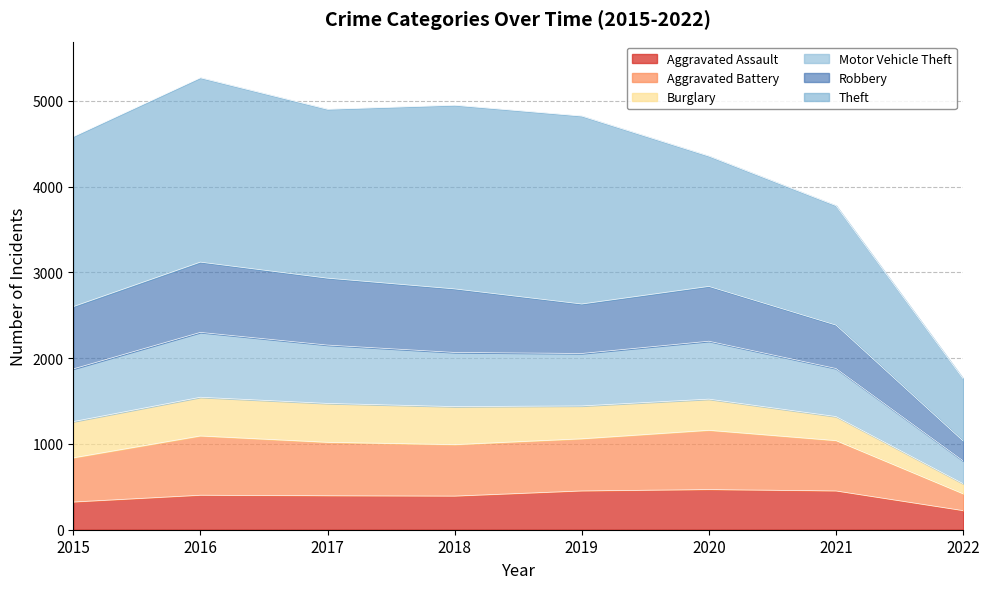

What is the lowest value of the Aggravated Assault series?

223